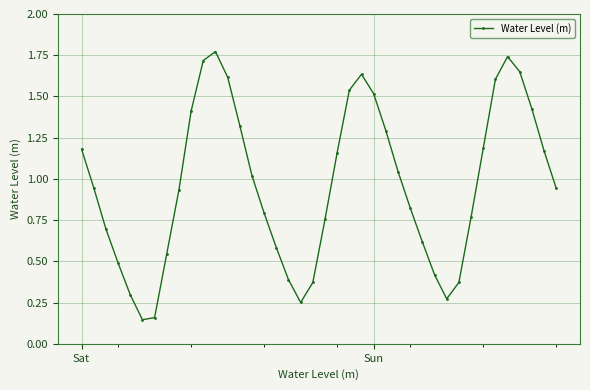

How many points are higher than both their immediate neighbors (excluding endpoints)?

3